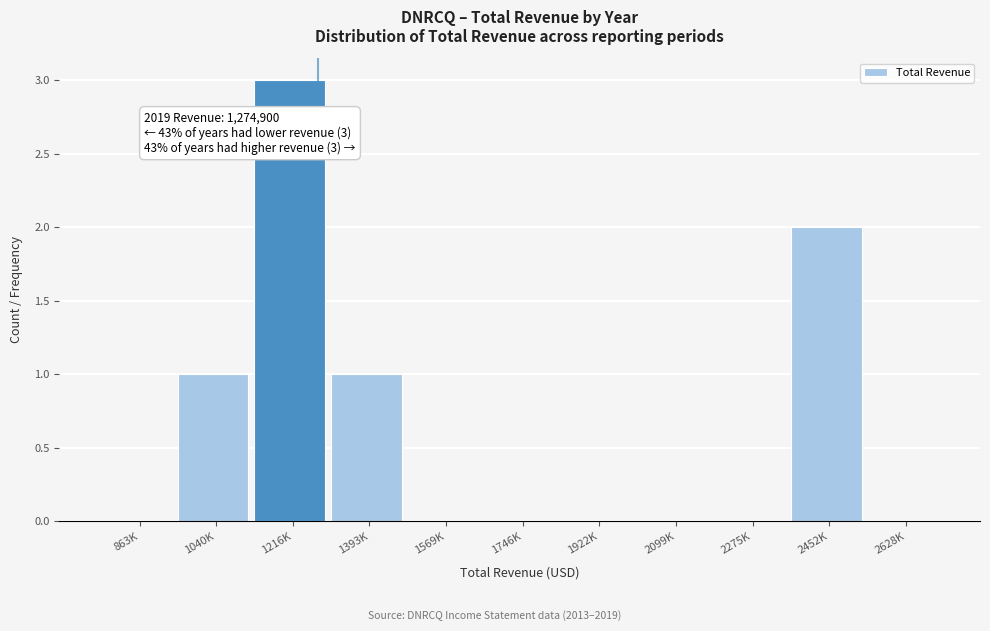

Reading left to right, list all the values displayed in this chart.

863K=0	1040K=1	1216K=3	1393K=1	1569K=0	1746K=0	1922K=0	2099K=0	2275K=0	2452K=2	2628K=0